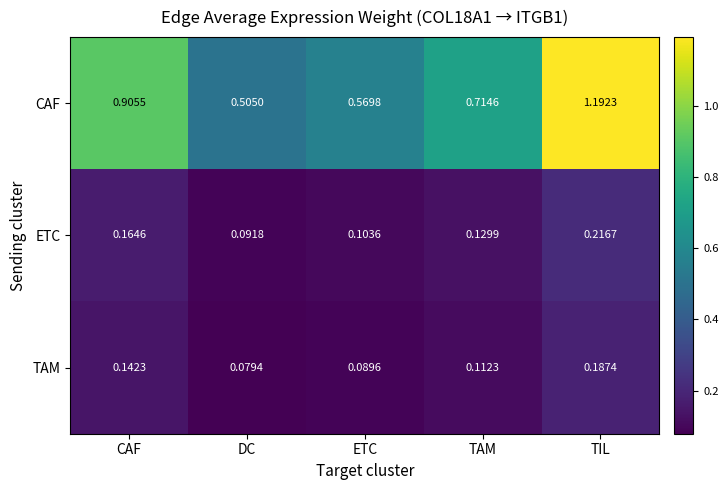

Which category has the highest value across all series?

TIL